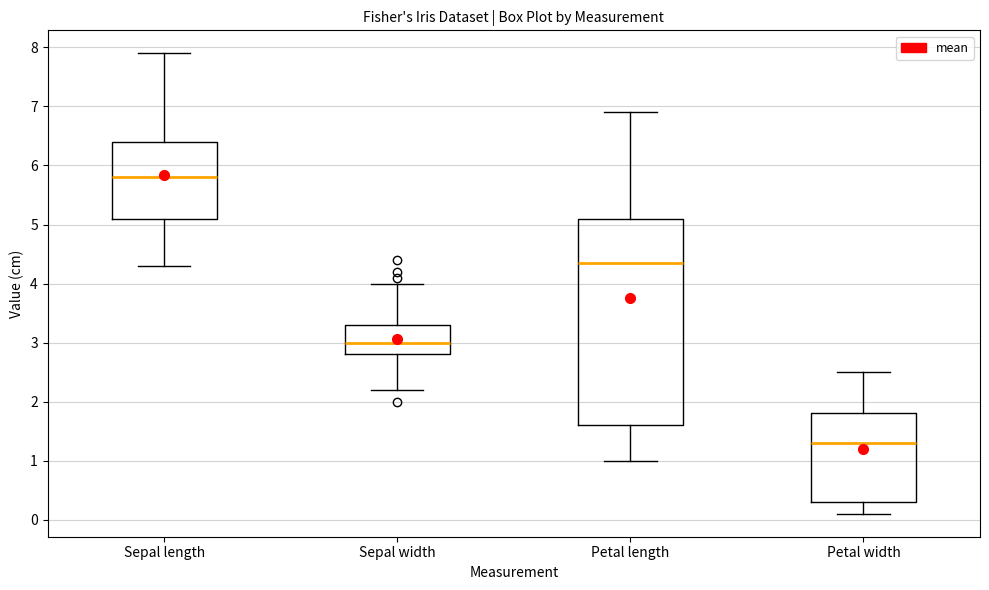

Reading left to right, transcribe this box plot: for each box, give where its median line is, the range the box spans, and where its two whiskers end, as read against the y-axis. The values are not printed on the chart, so give them approximately, as read against the axis.

Sepal length: median 5.8, box 5.1 to 6.4, whiskers 4.3 to 7.9
Sepal width: median 3.0, box 2.8 to 3.3, whiskers 2.2 to 4.0
Petal length: median 4.4, box 1.6 to 5.1, whiskers 1.0 to 6.9
Petal width: median 1.3, box 0.3 to 1.8, whiskers 0.1 to 2.5